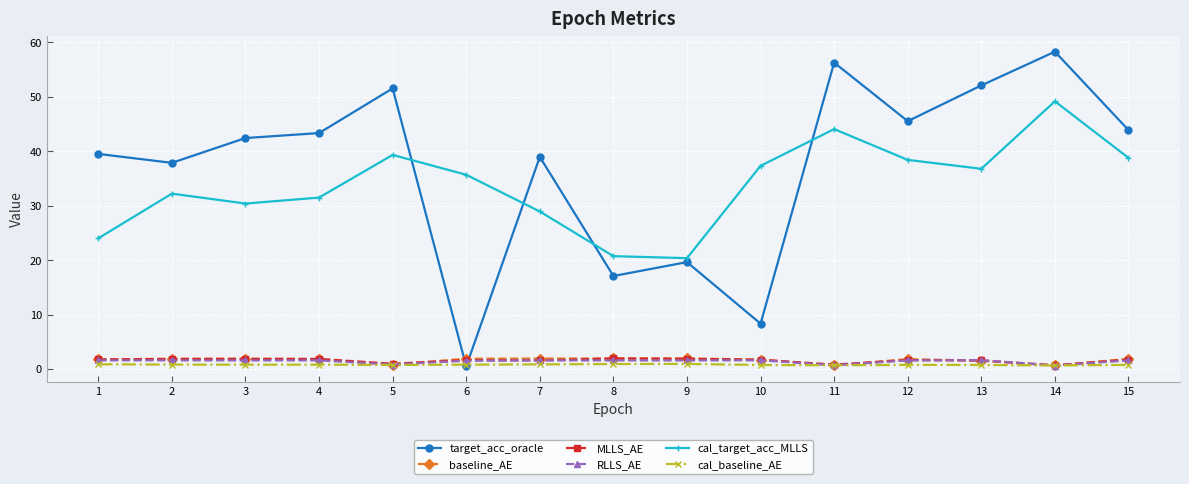

How many lines are shown in the chart?

6